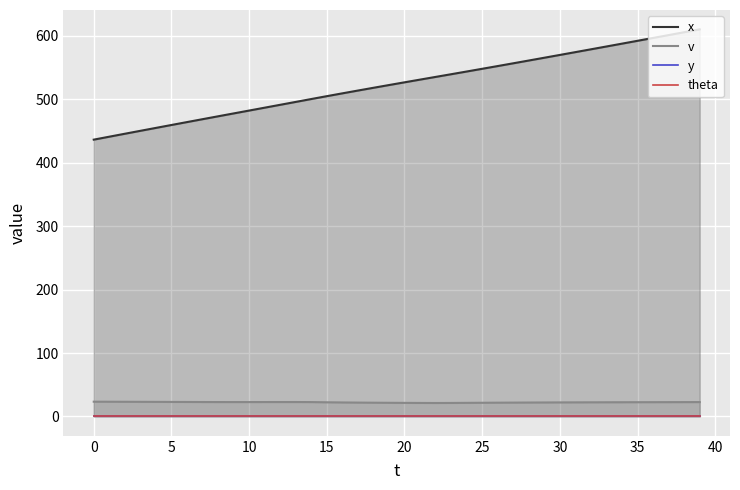

What is the label of the 29th point from the right?

11